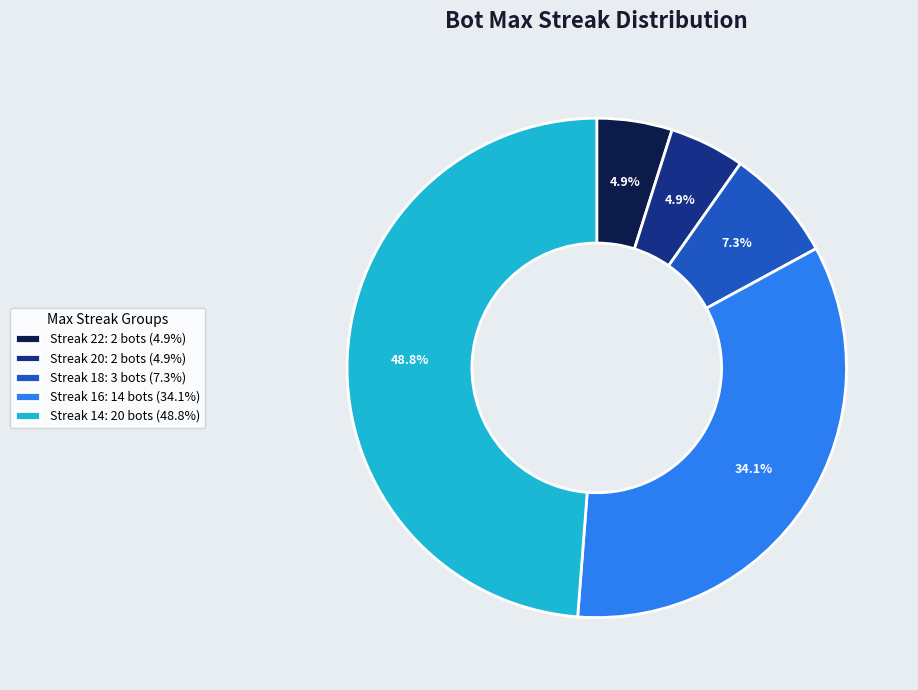

Which has a higher value, Streak 20: 2 bots (4.9%) or Streak 16: 14 bots (34.1%)?

Streak 16: 14 bots (34.1%)